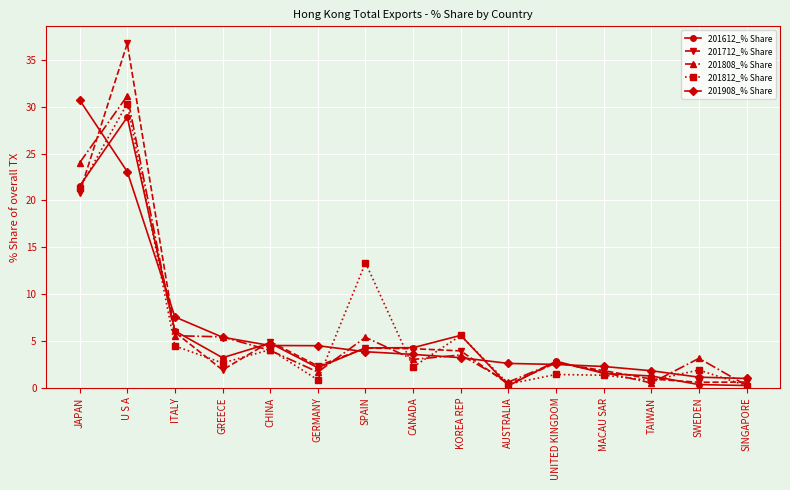

True or false: 201808_% Share has more than 1 interior local peaks.

True